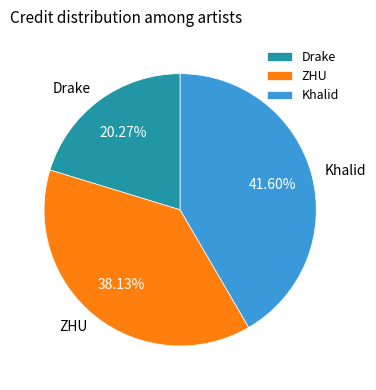

What percentage is NOT represented by ZHU?

61.9%